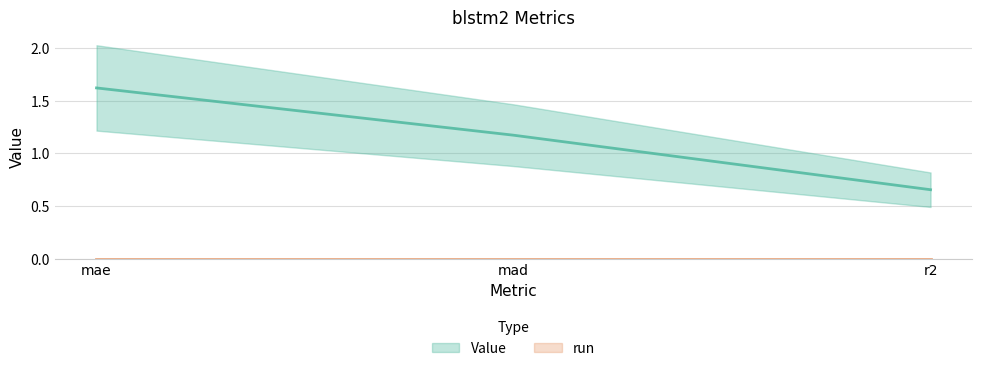

What is the difference between the maximum and second lowest values in the Value line series?

0.4